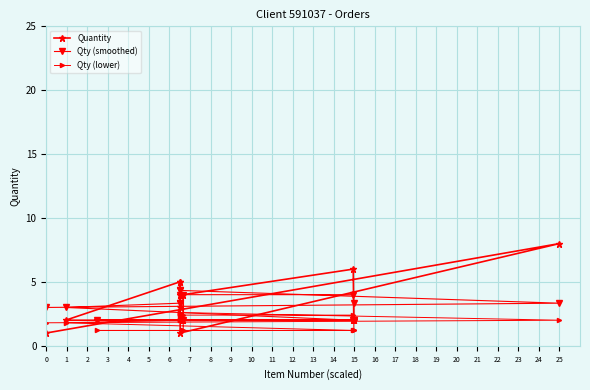

True or false: Qty (smoothed) and Qty (lower) intersect in this chart.

False